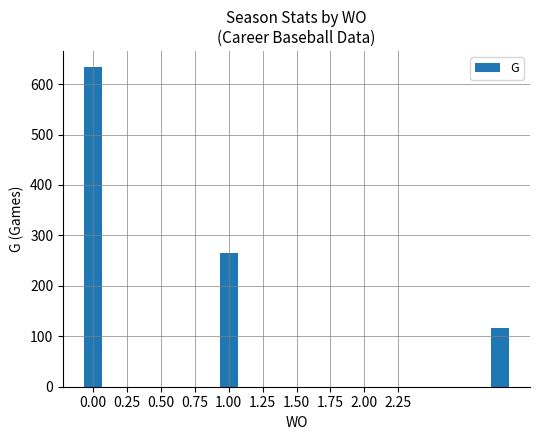

What is the difference between the maximum and minimum values?

518